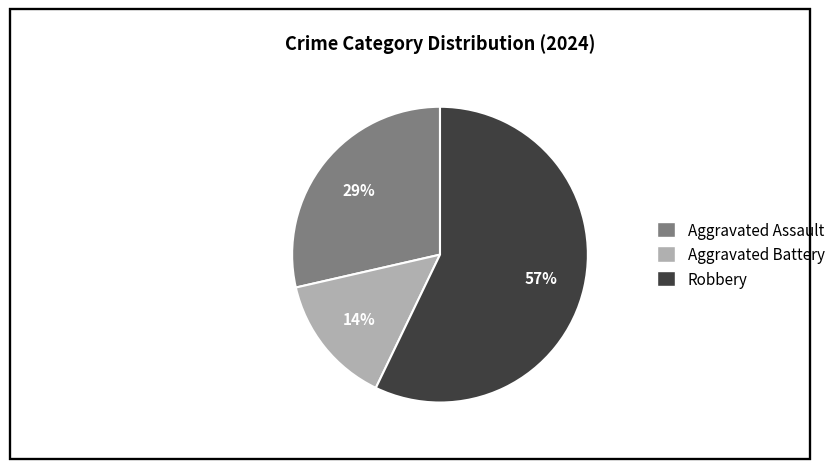

True or false: Aggravated Battery accounts for 14% of the total.

True